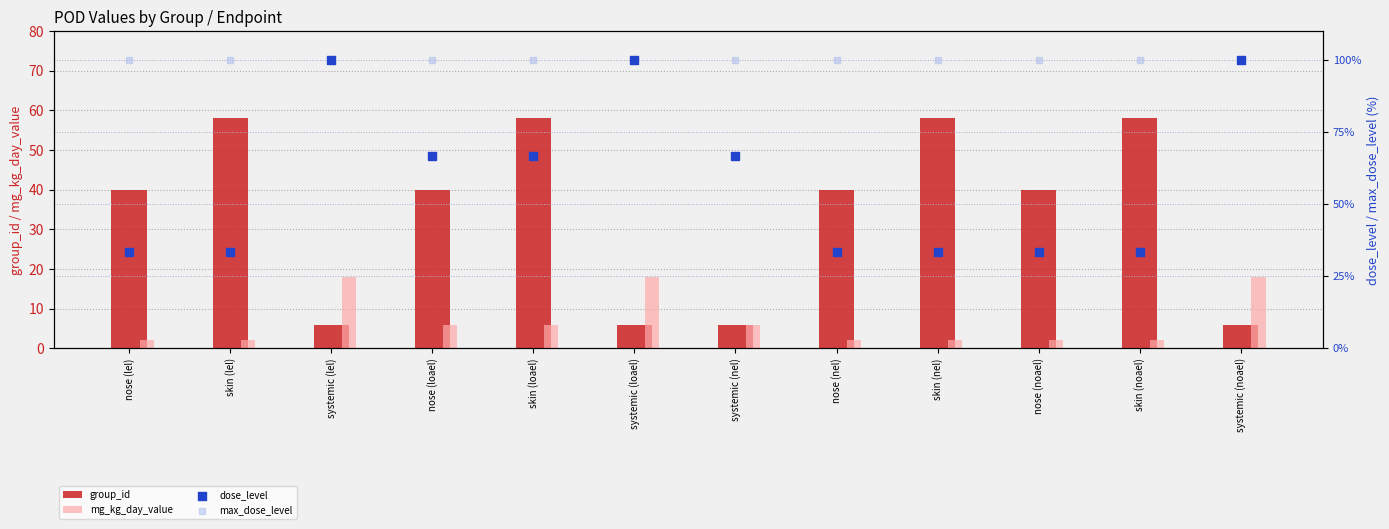

What are all the series names shown in the legend?

group_id, mg_kg_day_value, dose_level, max_dose_level